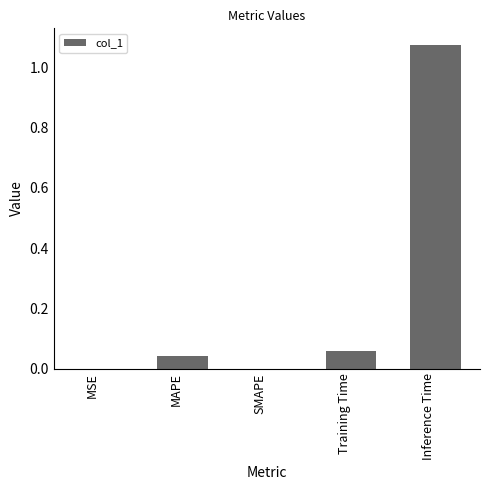

Which category has the highest value across all series?

Inference Time